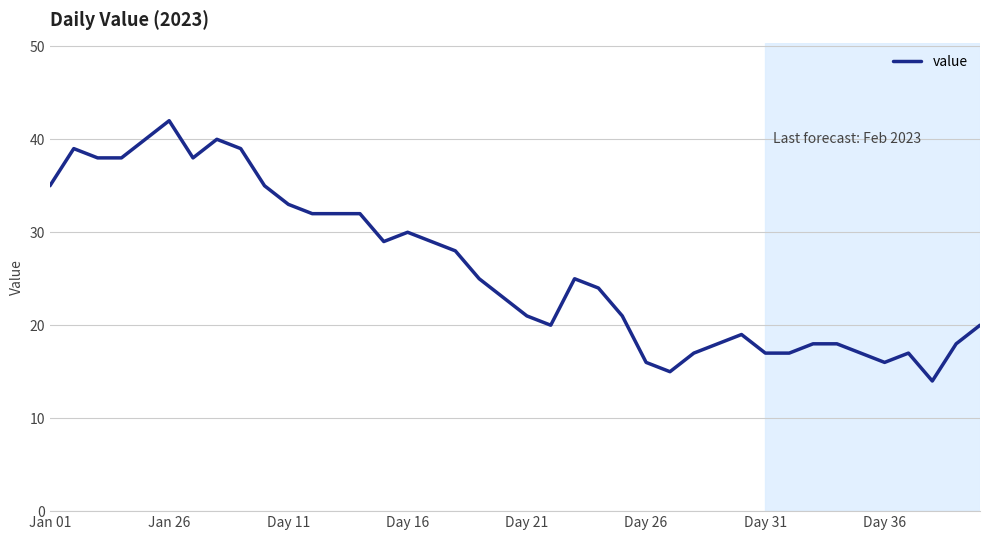

What is the difference between the second highest and minimum values?

26